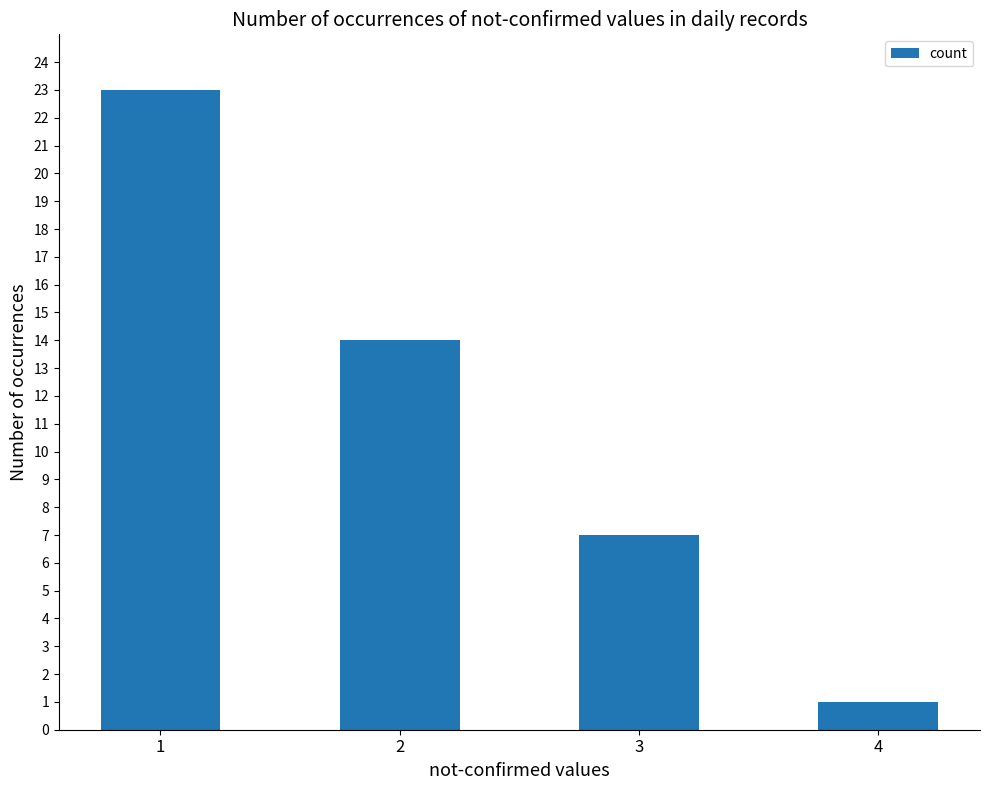

How many data points are less than 14?

2